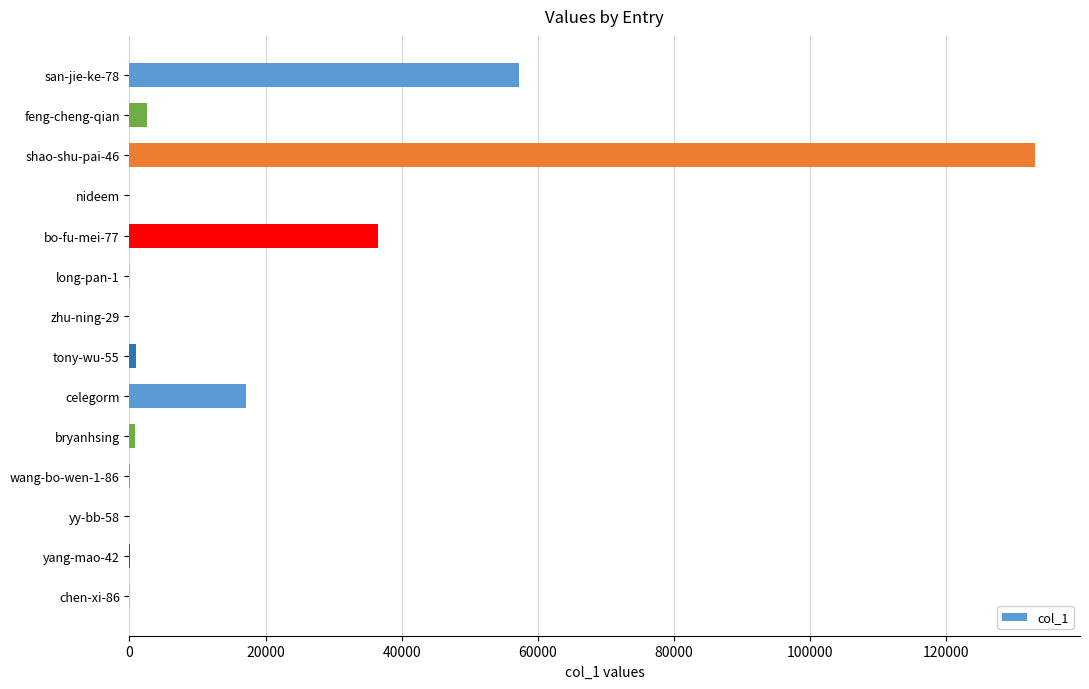

The value at shao-shu-pai-46 is 133013. True or false?

True